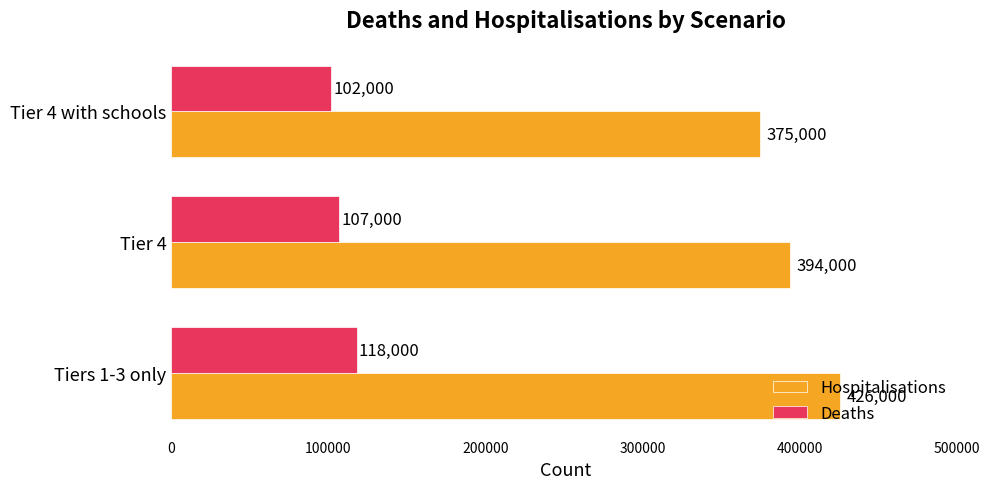

How many data points does each series have?

3